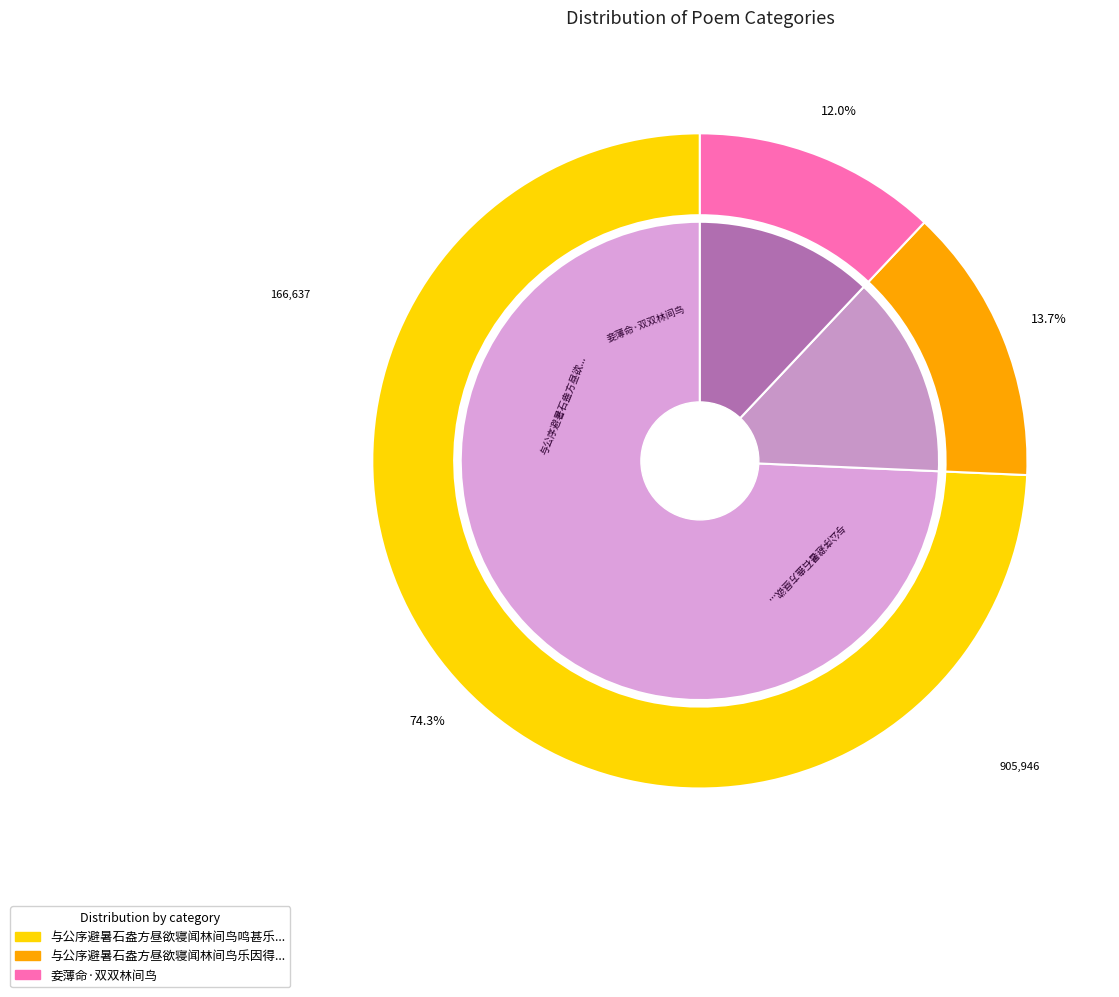

The 与公序避暑石盎方昼欲寝闻林间鸟鸣甚乐因得小诗云 slice represents 74% of the pie. True or false?

True